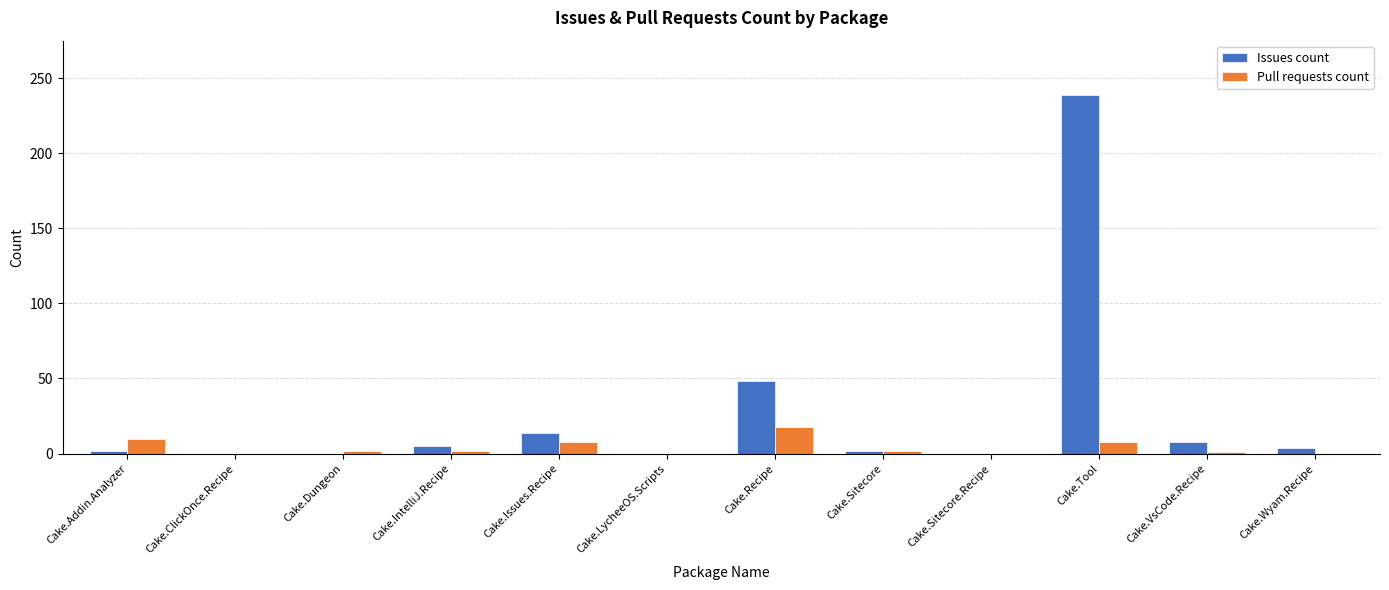

Where is Issues count nearest to the value 119?

Cake.Recipe